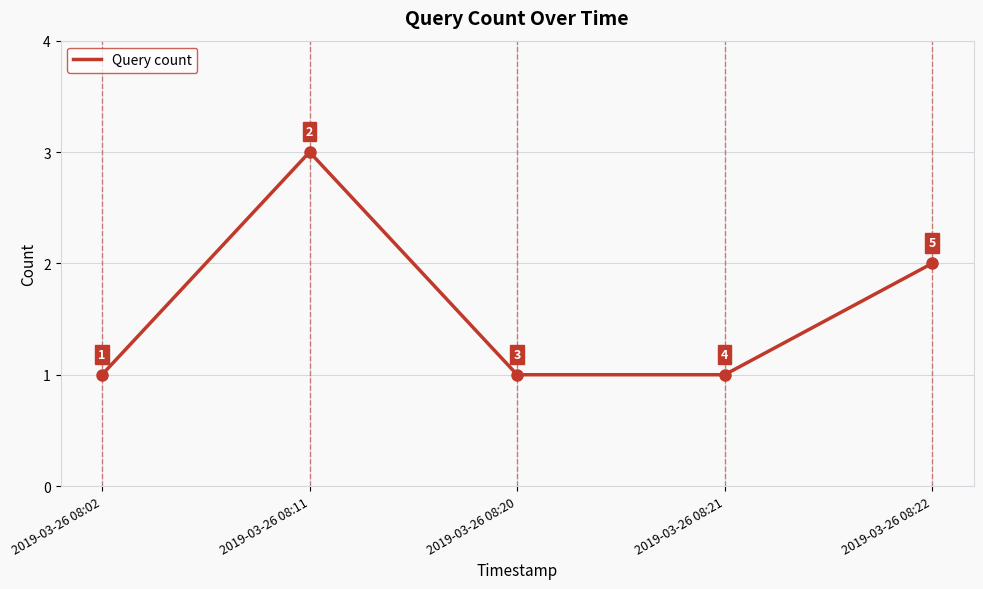

The chart shows a value of 2 at 2019-03-26 08:22. True or false?

True